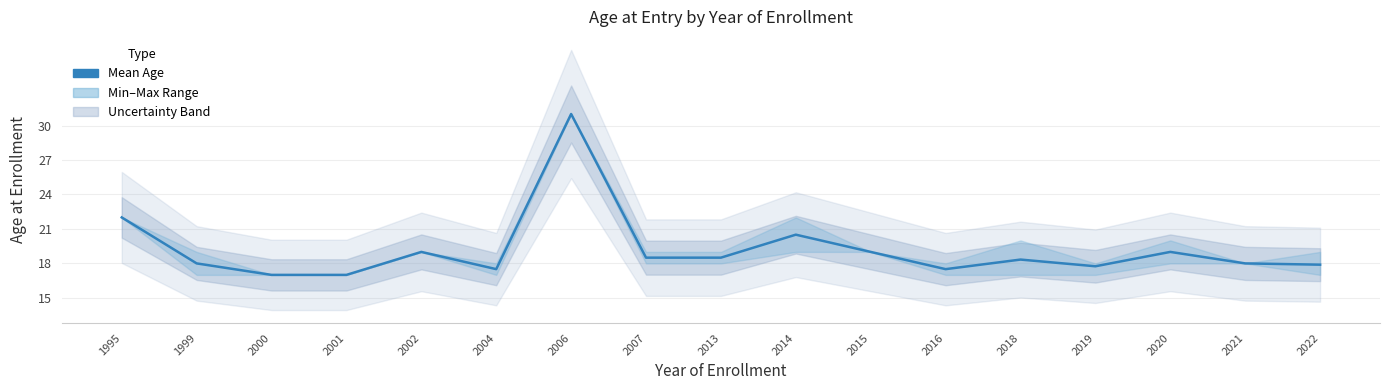

Where does the data first go above 18?

1995